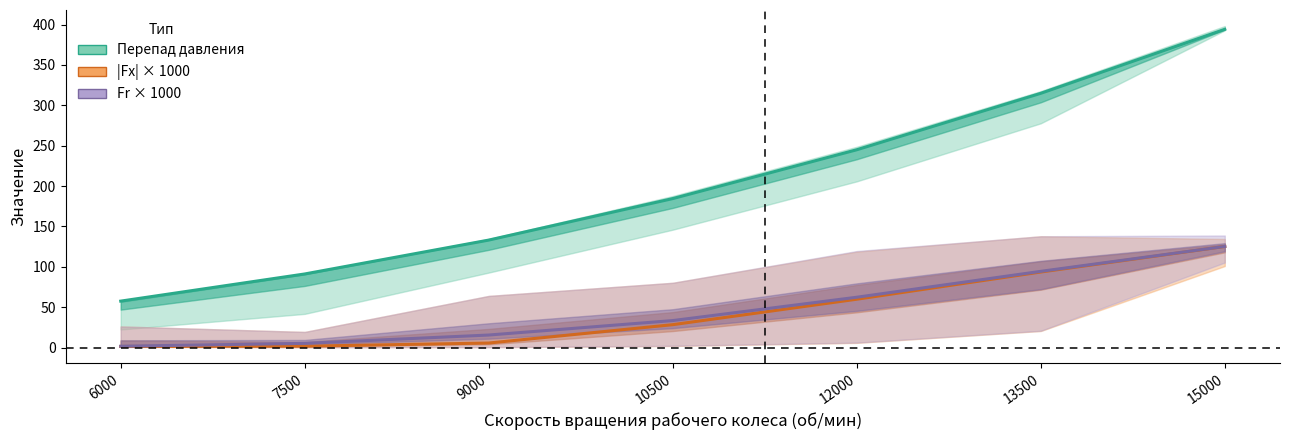

True or false: Fr × 1000 and Перепад давления intersect in this chart.

False